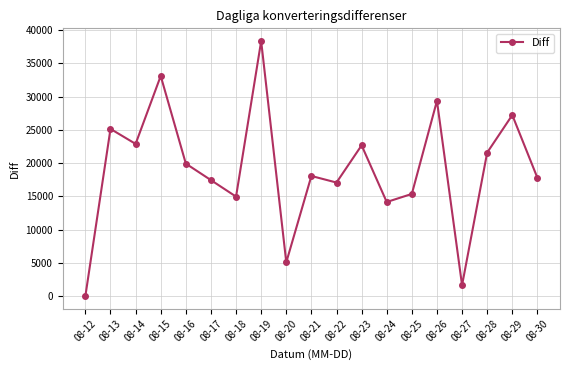

What is the maximum value shown in the chart?

38352